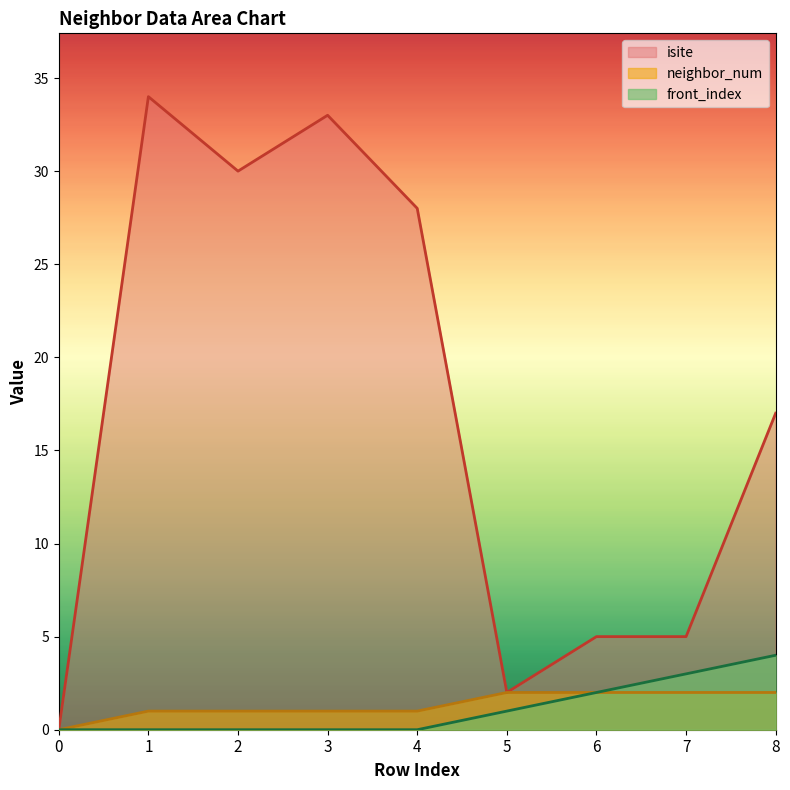

Which series changed the most between 0 and 6?

isite